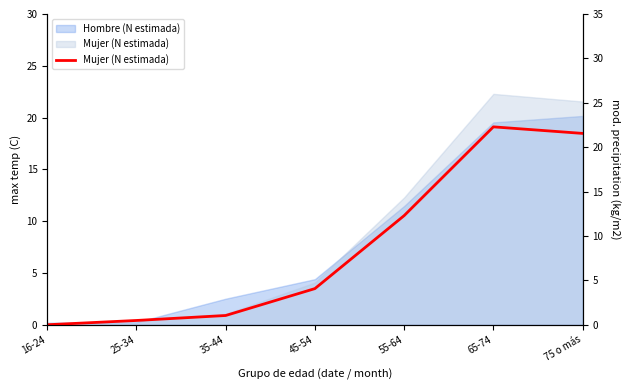

Is it true that the value at 35-44 is 1.7?

False